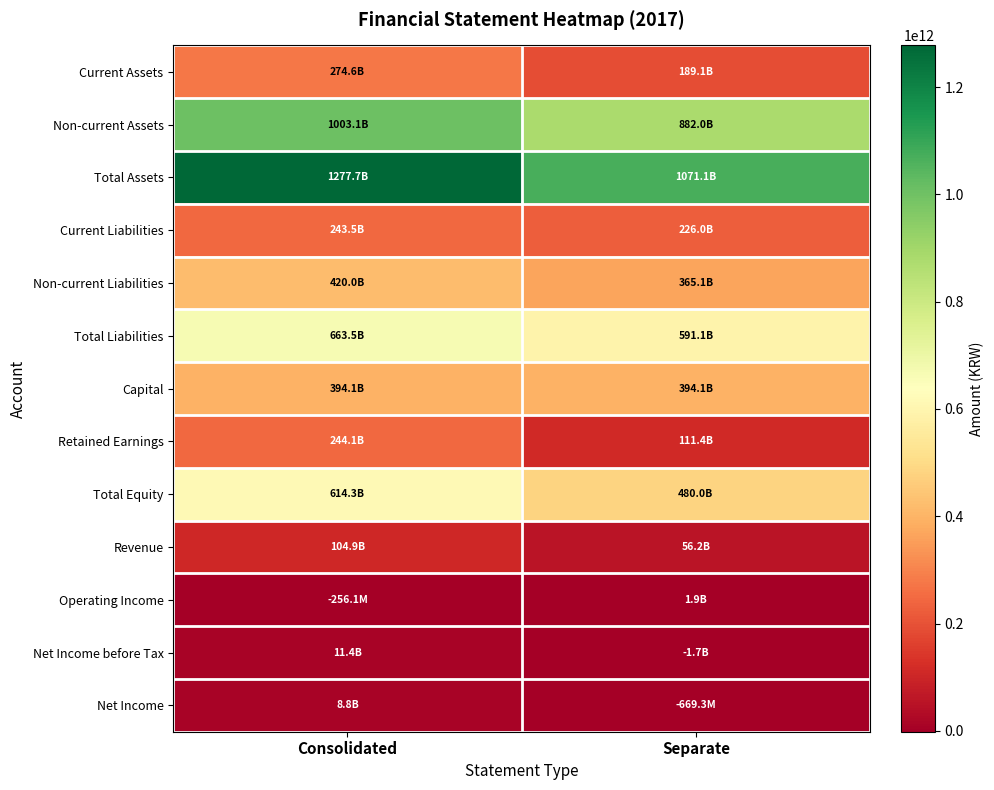

At which category is the sum across all series the highest?

Consolidated